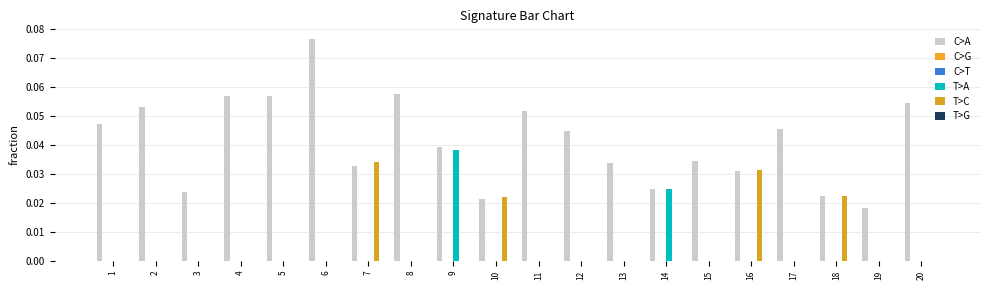

Reading right to left, what are all the values shown in this chart?

C>A: 20=0.1	19=0.0	18=0.0	17=0.0	16=0.0	15=0.0	14=0.0	13=0.0	12=0.0	11=0.1	10=0.0	9=0.0	8=0.1	7=0.0	6=0.1	5=0.1	4=0.1	3=0.0	2=0.1	1=0.0
C>G: 20=0.0	19=0.0	18=0.0	17=0.0	16=0.0	15=0.0	14=0.0	13=0.0	12=0.0	11=0.0	10=0.0	9=0.0	8=0.0	7=0.0	6=0.0	5=0.0	4=0.0	3=0.0	2=0.0	1=0.0
C>T: 20=0.0	19=0.0	18=0.0	17=0.0	16=0.0	15=0.0	14=0.0	13=0.0	12=0.0	11=0.0	10=0.0	9=0.0	8=0.0	7=0.0	6=0.0	5=0.0	4=0.0	3=0.0	2=0.0	1=0.0
T>A: 20=0.0	19=0.0	18=0.0	17=0.0	16=0.0	15=0.0	14=0.0	13=0.0	12=0.0	11=0.0	10=0.0	9=0.0	8=0.0	7=0.0	6=0.0	5=0.0	4=0.0	3=0.0	2=0.0	1=0.0
T>C: 20=0.0	19=0.0	18=0.0	17=0.0	16=0.0	15=0.0	14=0.0	13=0.0	12=0.0	11=0.0	10=0.0	9=0.0	8=0.0	7=0.0	6=0.0	5=0.0	4=0.0	3=0.0	2=0.0	1=0.0
T>G: 20=0.0	19=0.0	18=0.0	17=0.0	16=0.0	15=0.0	14=0.0	13=0.0	12=0.0	11=0.0	10=0.0	9=0.0	8=0.0	7=0.0	6=0.0	5=0.0	4=0.0	3=0.0	2=0.0	1=0.0